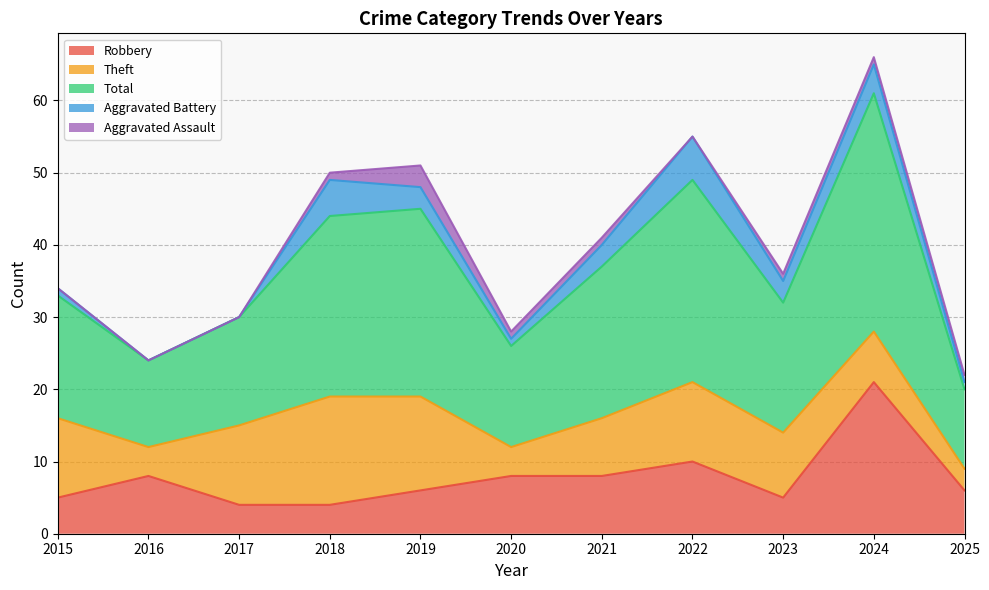

How many values in the Aggravated Assault series are below 1?

4